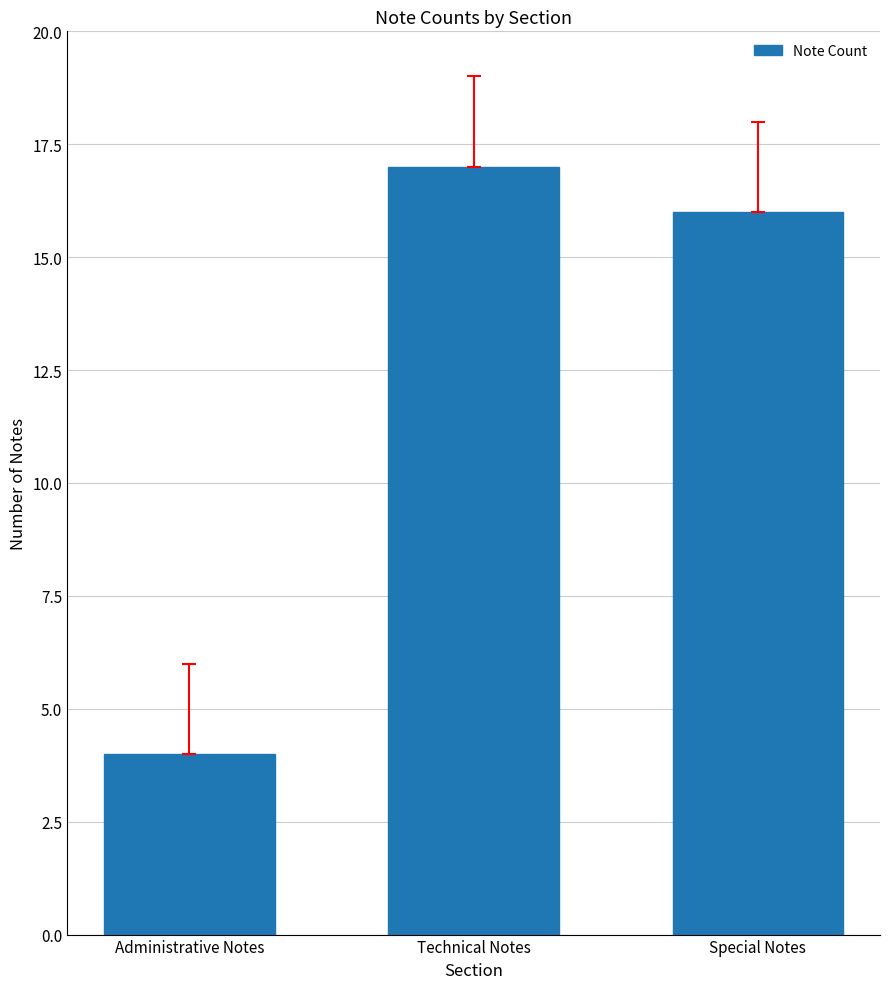

What is the sum of the values at Administrative Notes and Technical Notes?

21